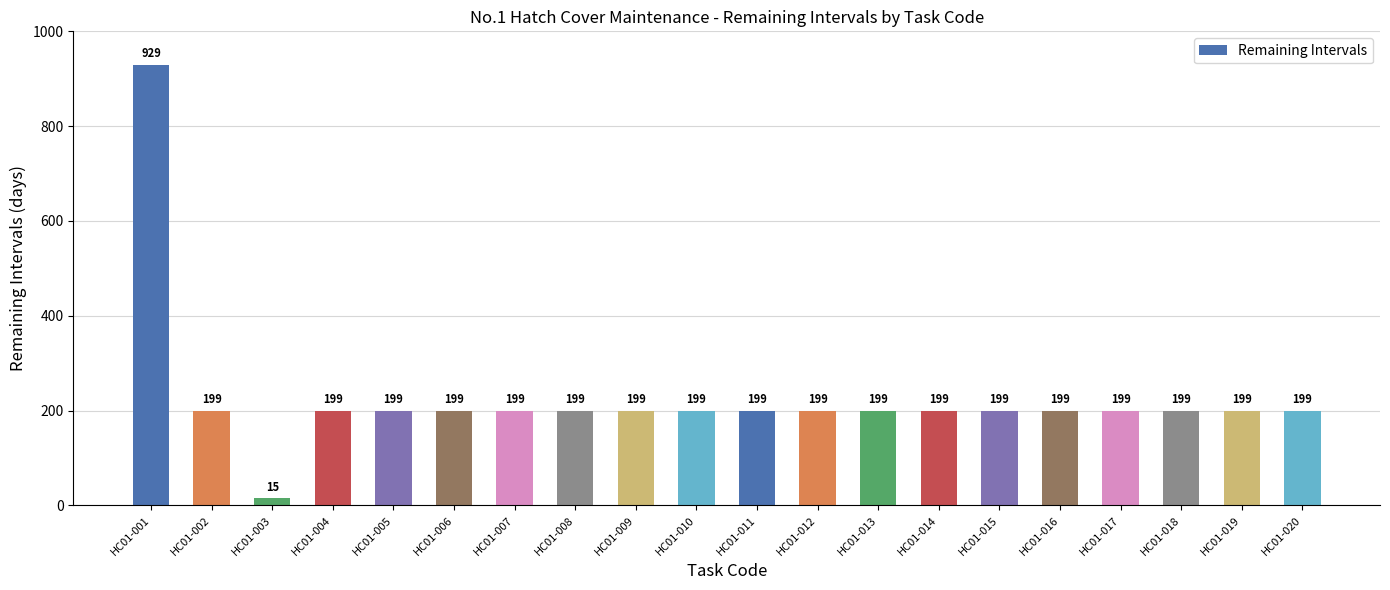

Reading left to right, list all the values displayed in this chart.

929	199	15	199	199	199	199	199	199	199	199	199	199	199	199	199	199	199	199	199